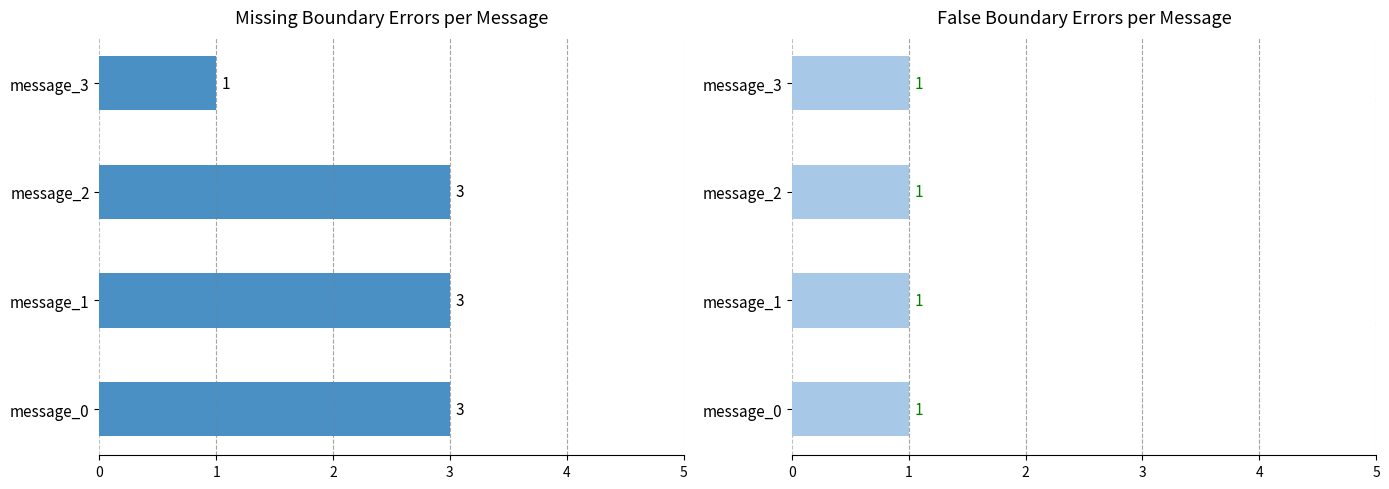

Is it true that False equals 0.2 at 0?

False